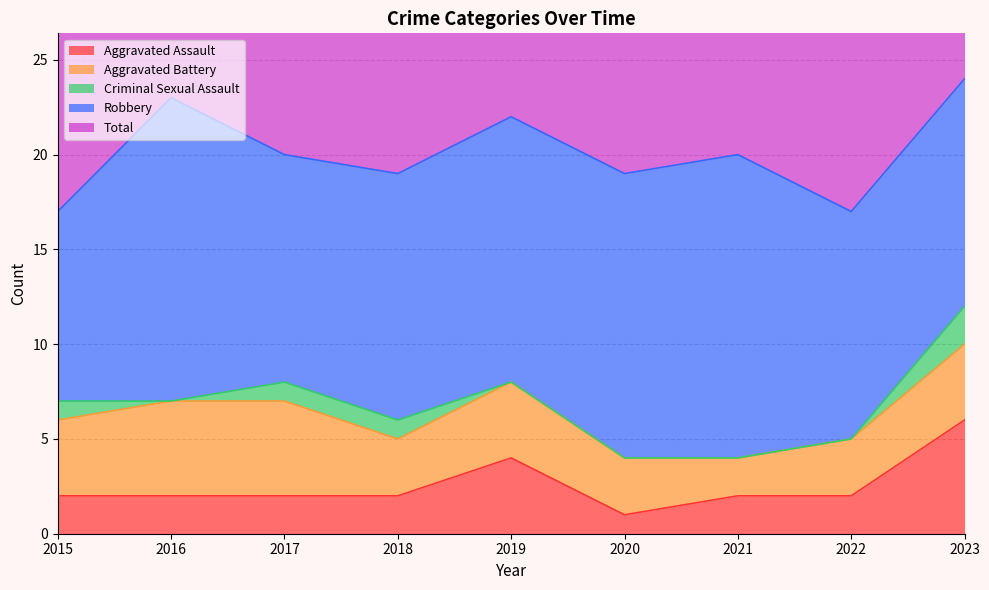

What is the value of the Total point at the 4th from the left?

19